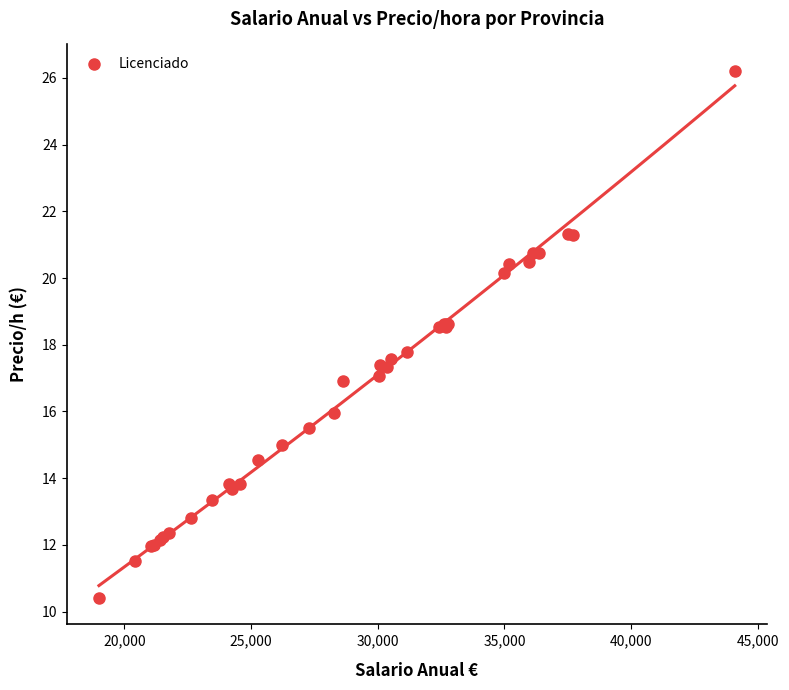

What Y value in the scatter plot is closest to 18?

17.8